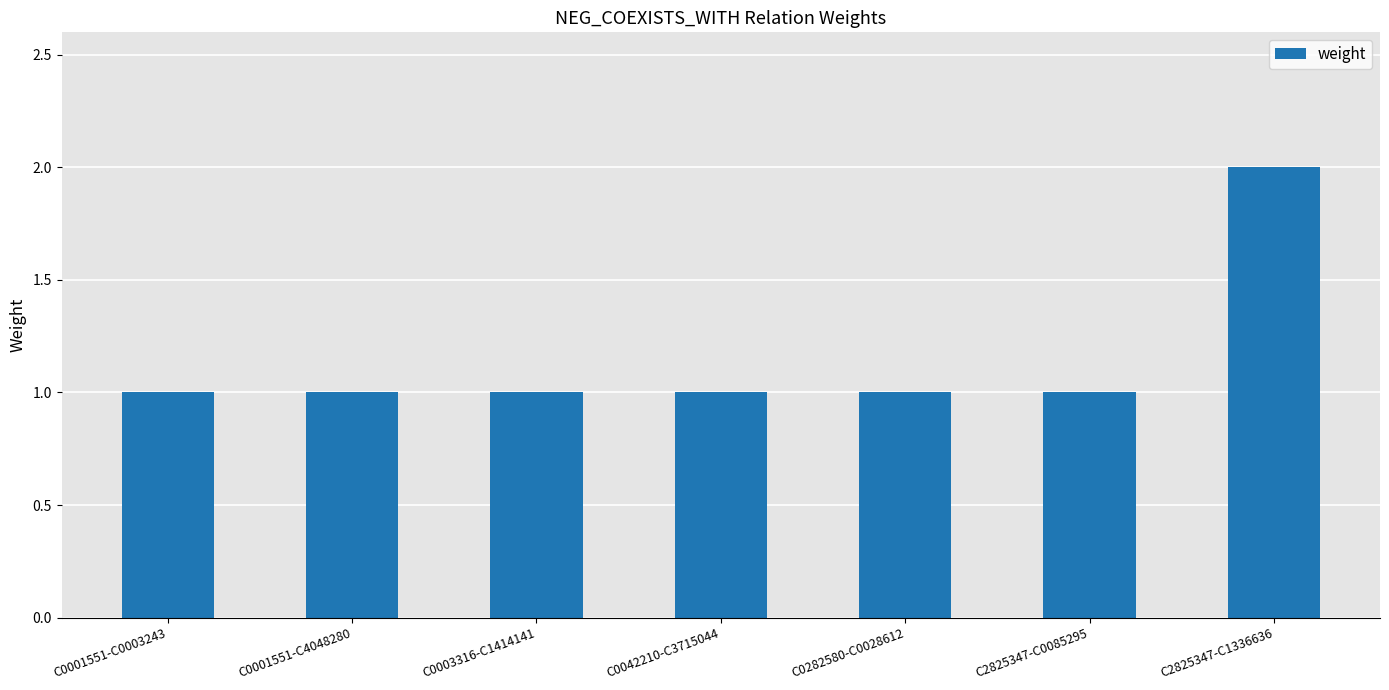

At which category does the chart reach its peak across all series?

C2825347-C1336636